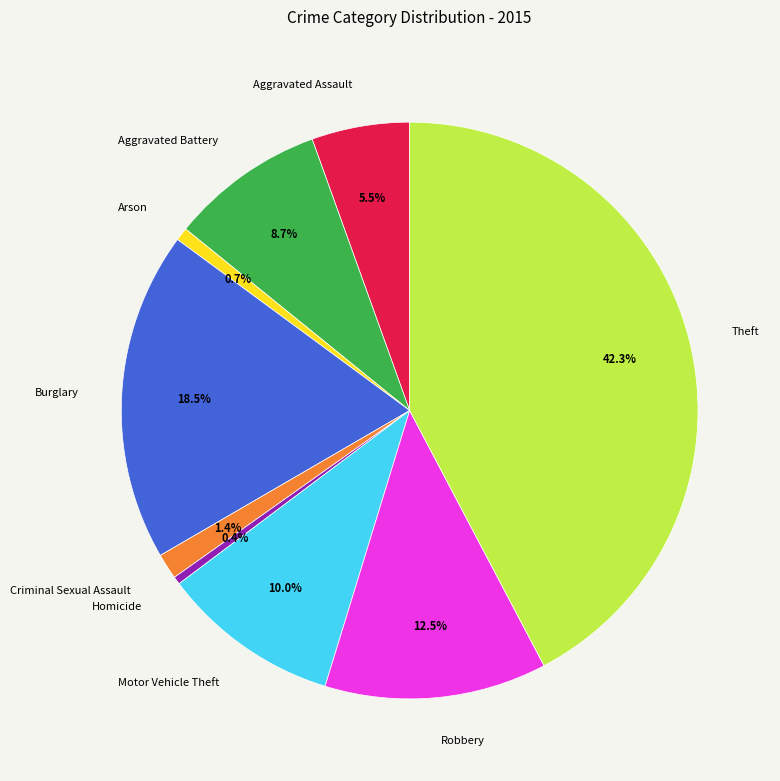

Is the sum of Robbery and Motor Vehicle Theft greater than half?

No